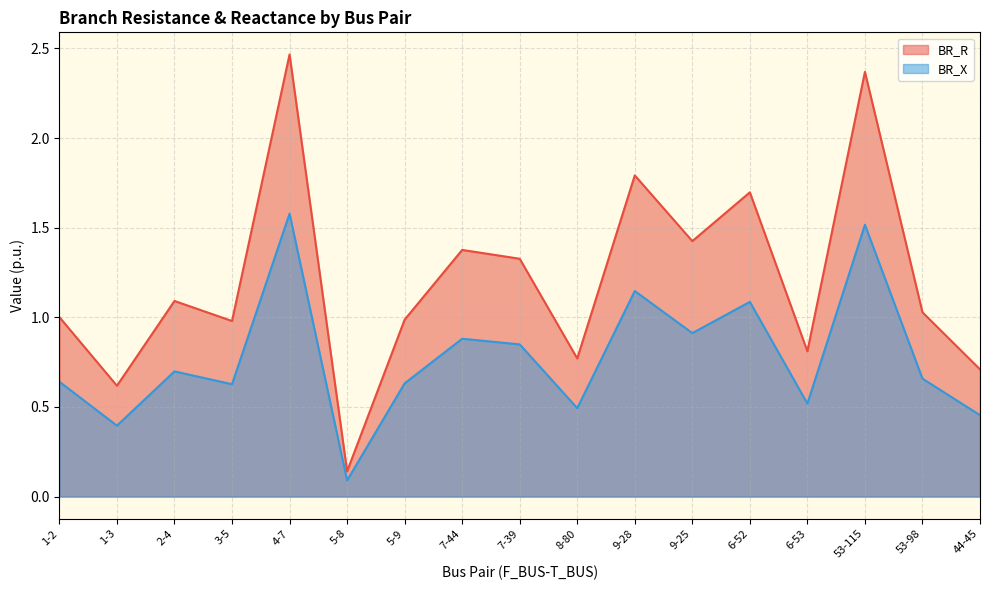

What is the value of the BR_X point at the 14th from the left?

0.5